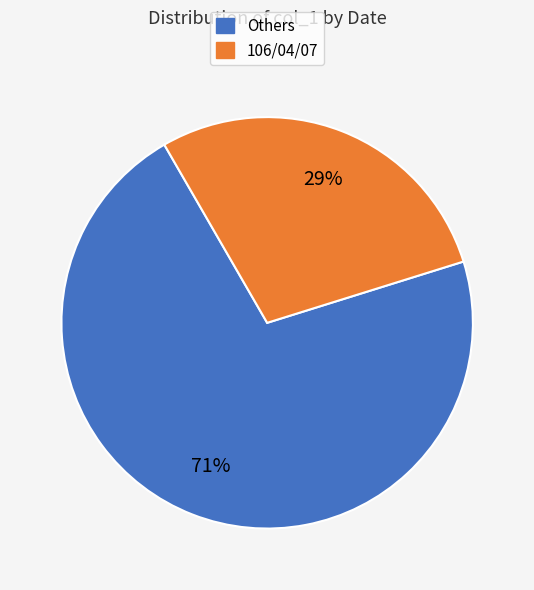

To the nearest percent, what is the average slice percentage?

50%